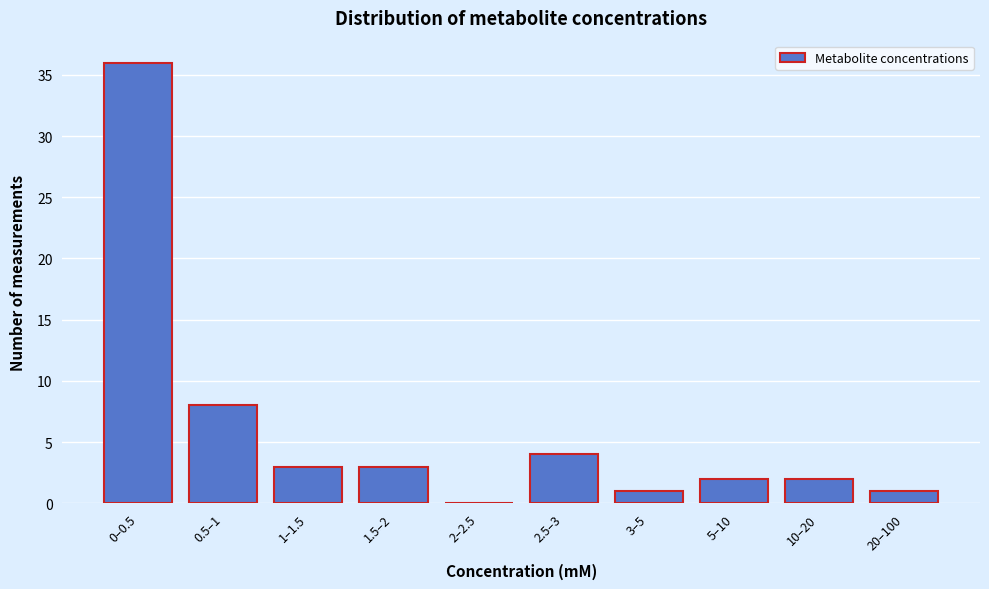

Reading left to right, what are all the values shown in this chart?

0–0.5=36	0.5–1=8	1–1.5=3	1.5–2=3	2–2.5=0	2.5–3=4	3–5=1	5–10=2	10–20=2	20–100=1